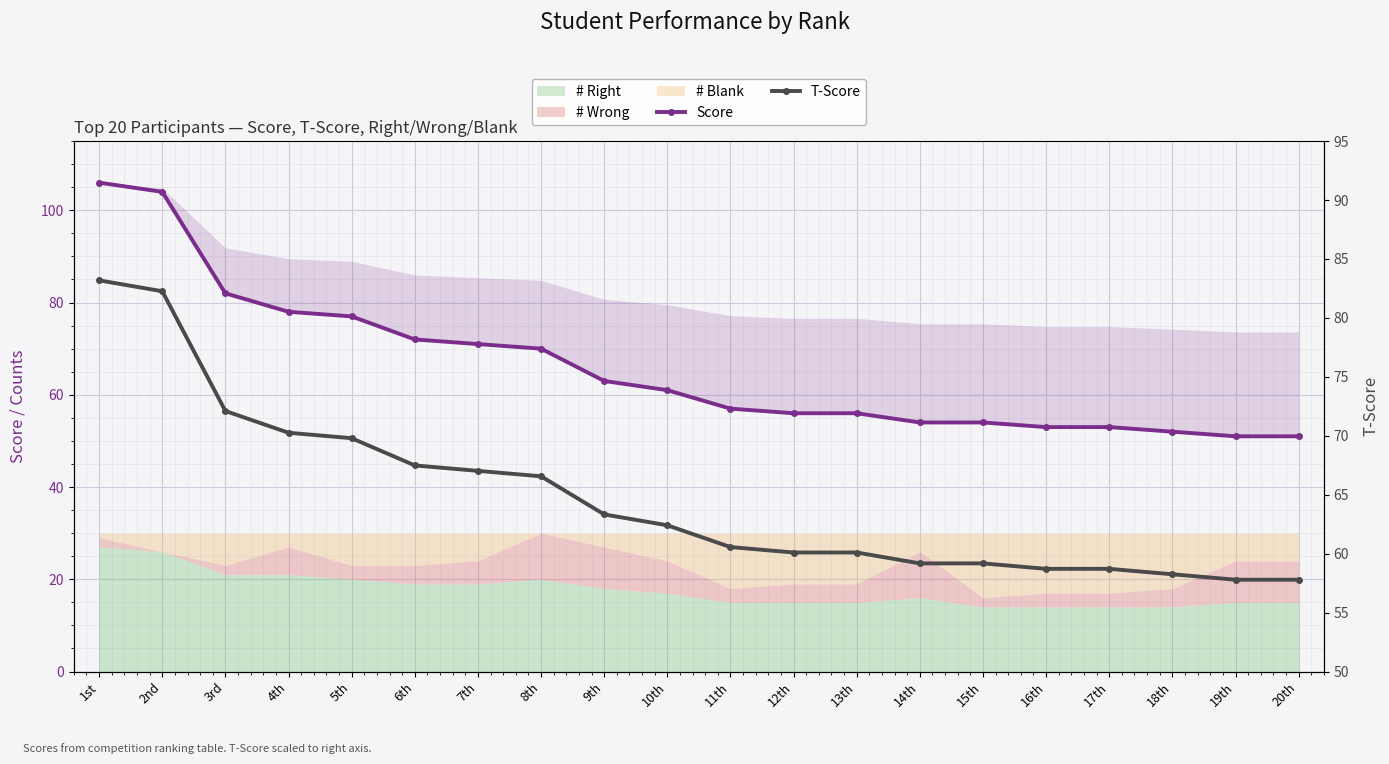

How many lines are shown in the chart?

2